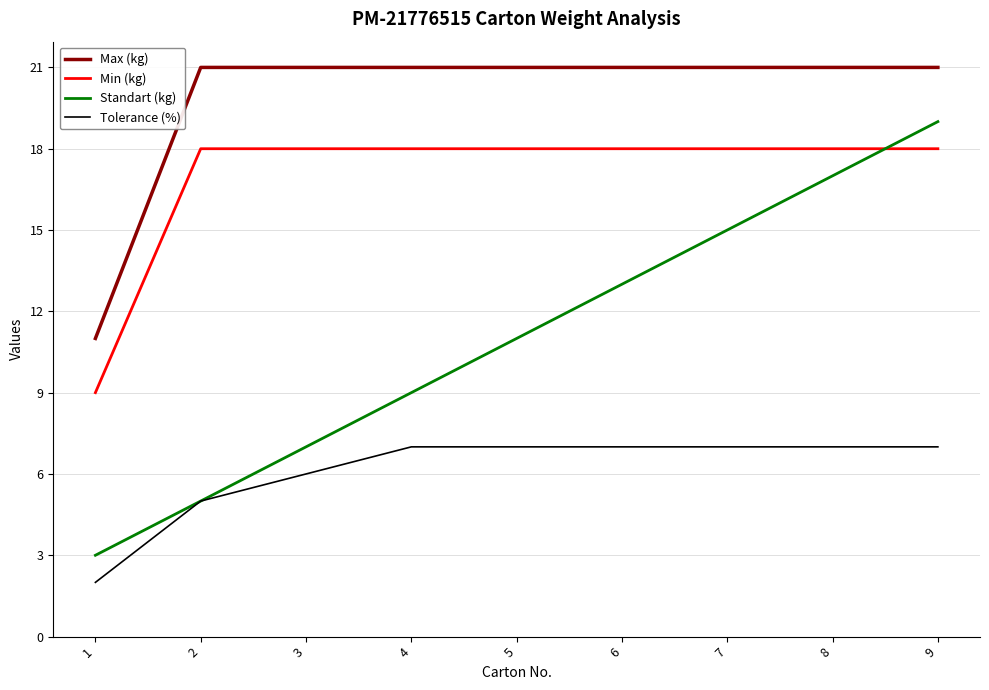

At 8, list the series in order from largest to smallest.

Max (kg), Min (kg), Standart (kg), Tolerance (%)